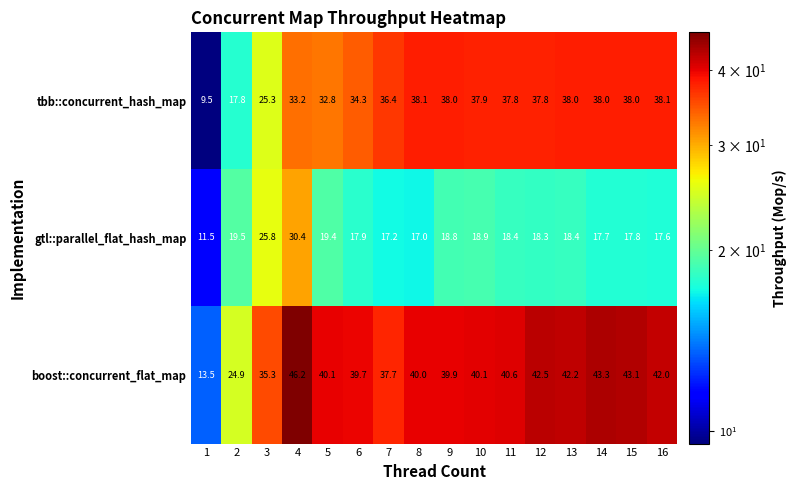

What is the difference between the highest and lowest values at 12?

24.2